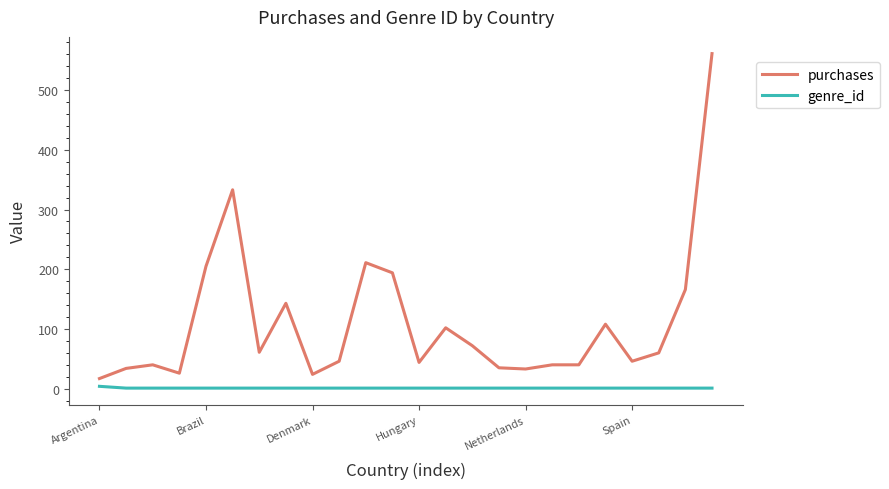

Which series has the widest spread of values?

purchases